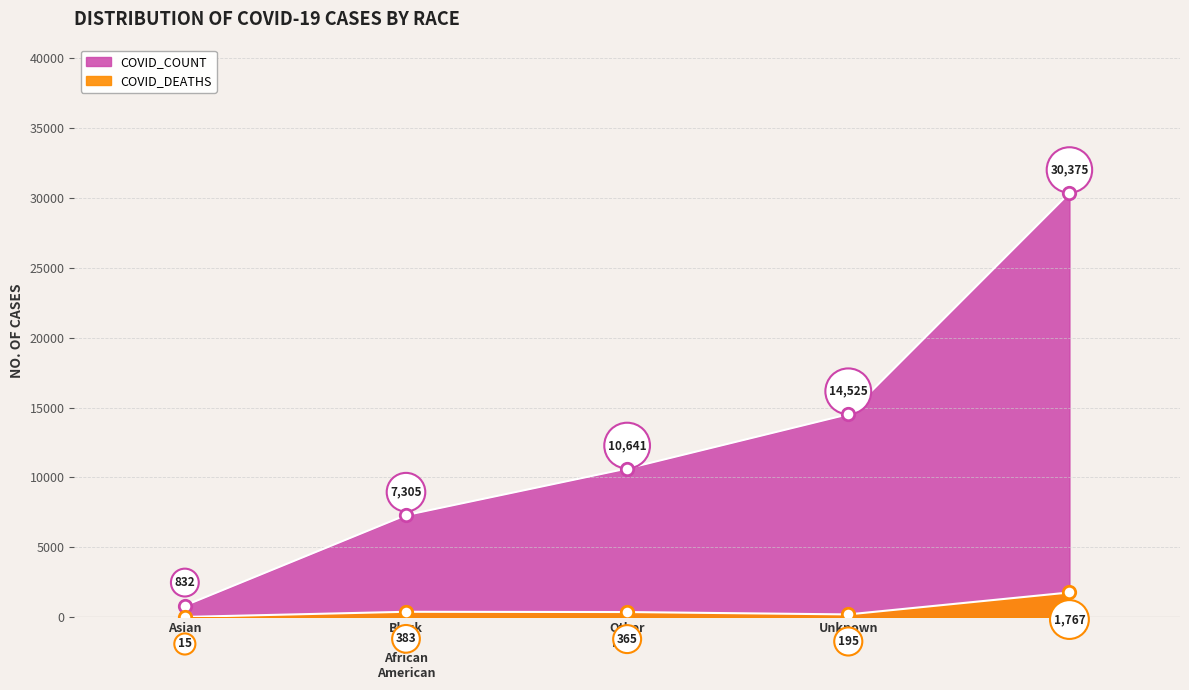

What is the total value across all series at Black or African American?

7688